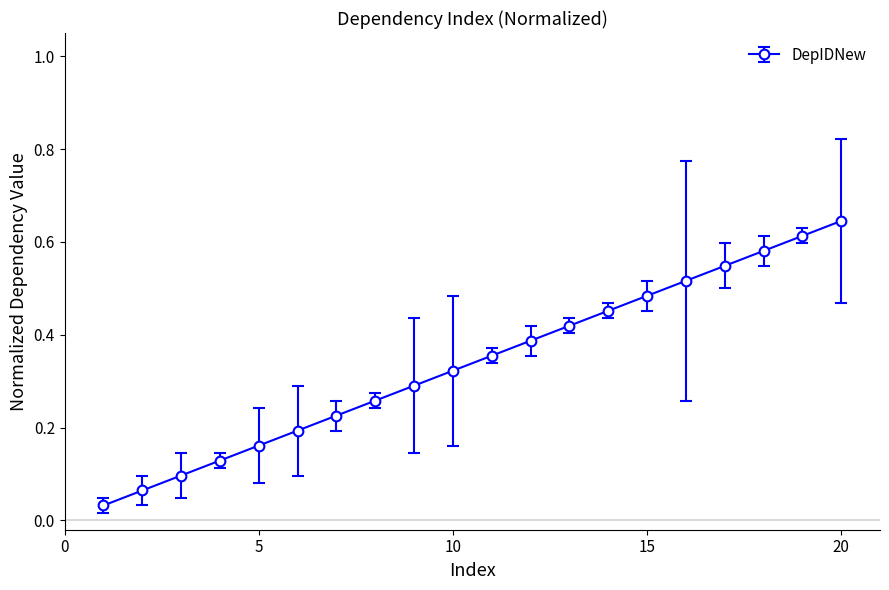

What is the sum of all values?

6.8